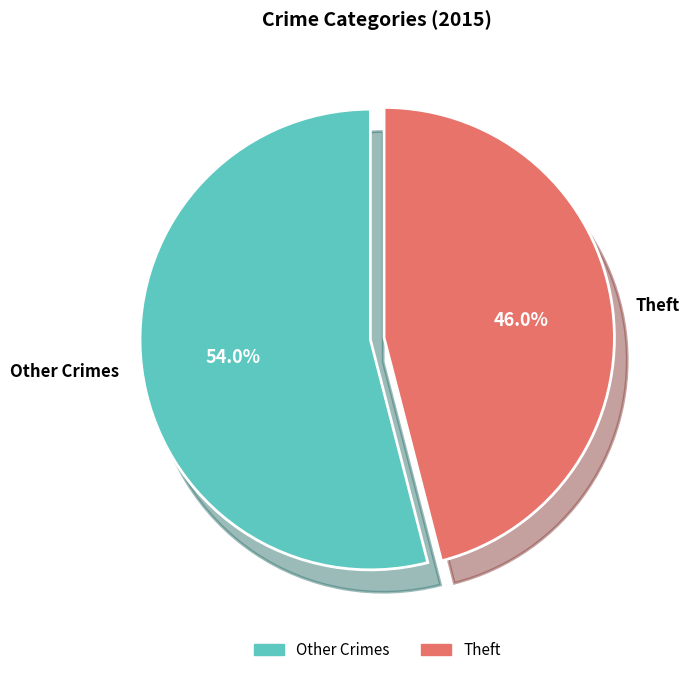

Between Other Crimes and Theft, which is larger?

Other Crimes